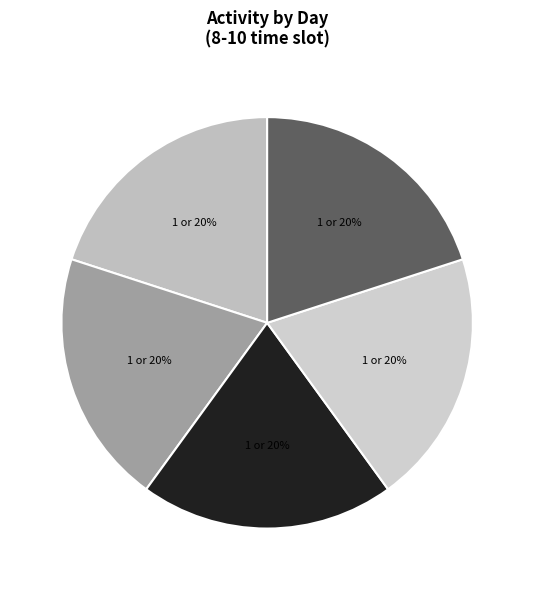

Count the number of slices in the pie.

5